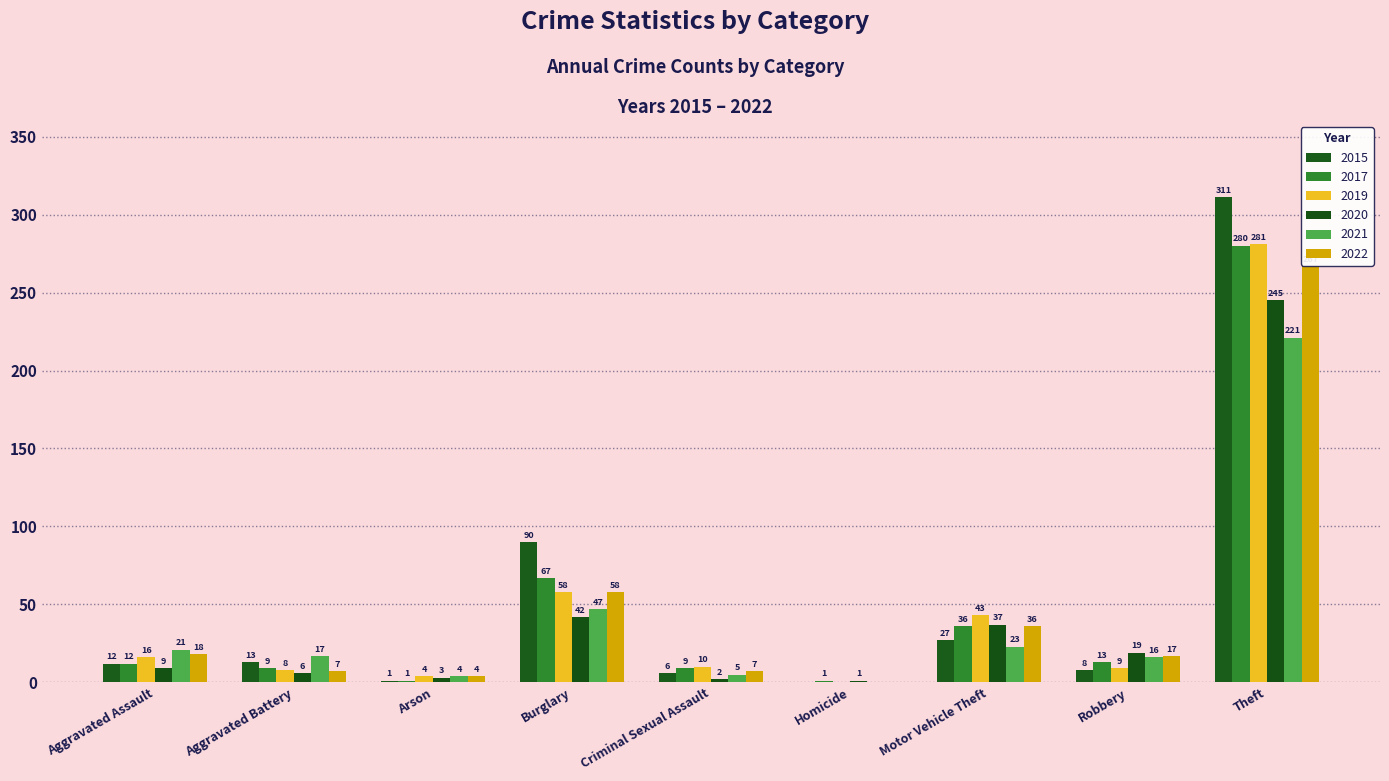

Reading right to left, extract all data points from this chart.

2015: 311	8	27	0	6	90	1	13	12
2017: 280	13	36	1	9	67	1	9	12
2019: 281	9	43	0	10	58	4	8	16
2020: 245	19	37	1	2	42	3	6	9
2021: 221	16	23	0	5	47	4	17	21
2022: 267	17	36	0	7	58	4	7	18